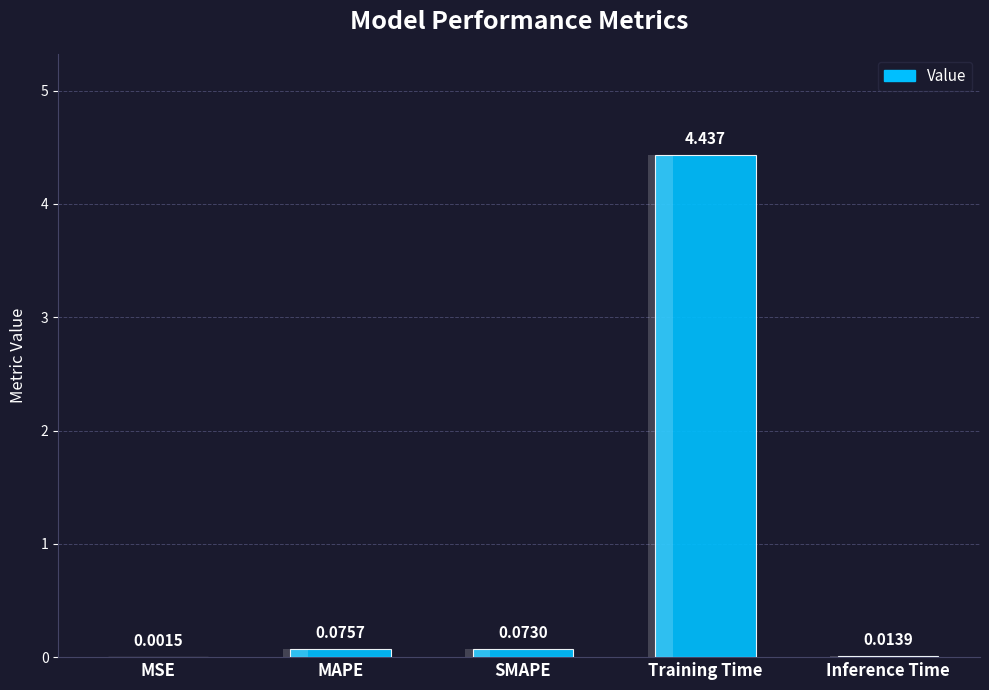

Reading left to right, transcribe all the data shown in this chart.

0.0	0.1	0.1	4.4	0.0